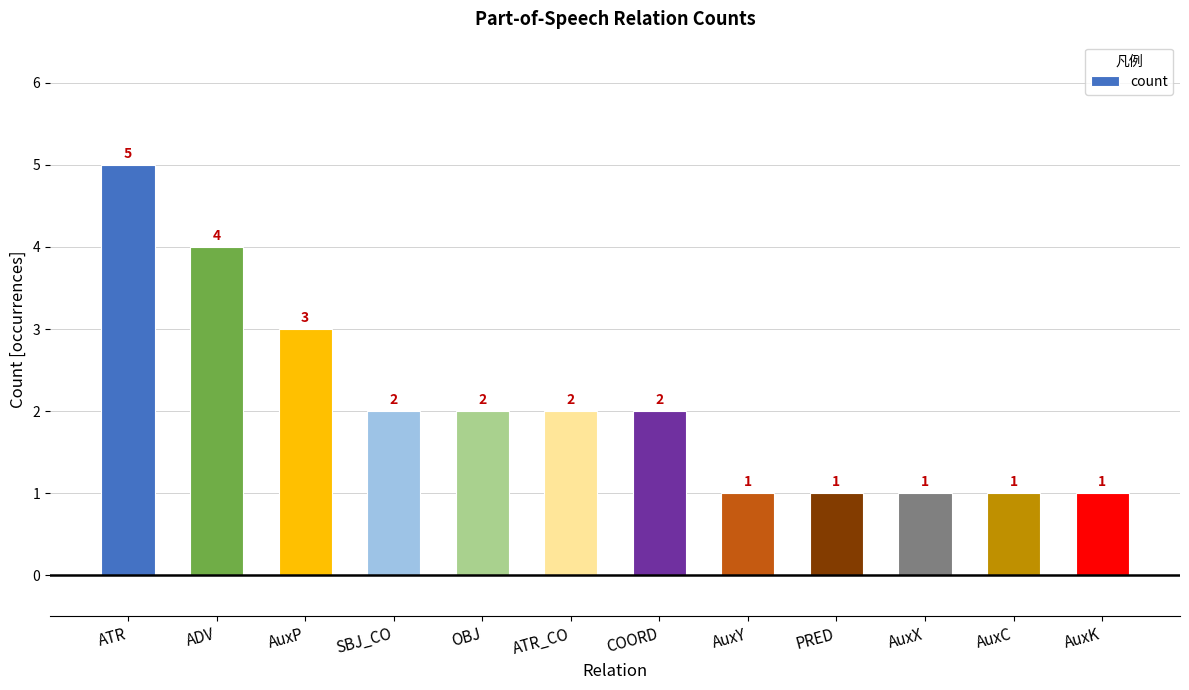

What is the label of the 7th bar from the right?

ATR_CO